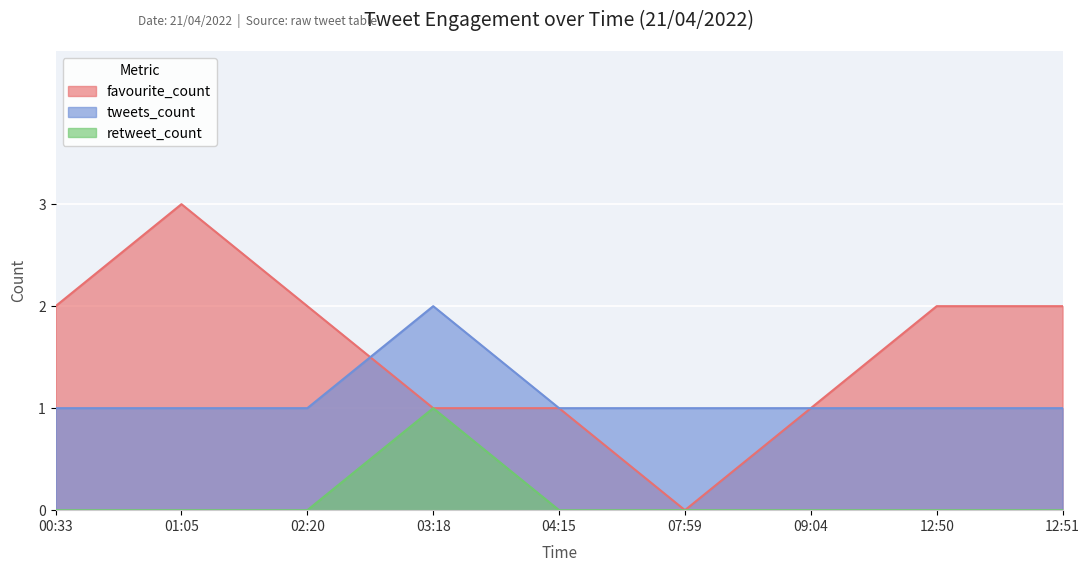

Is it true that tweets_count equals 0 at 00:33?

False